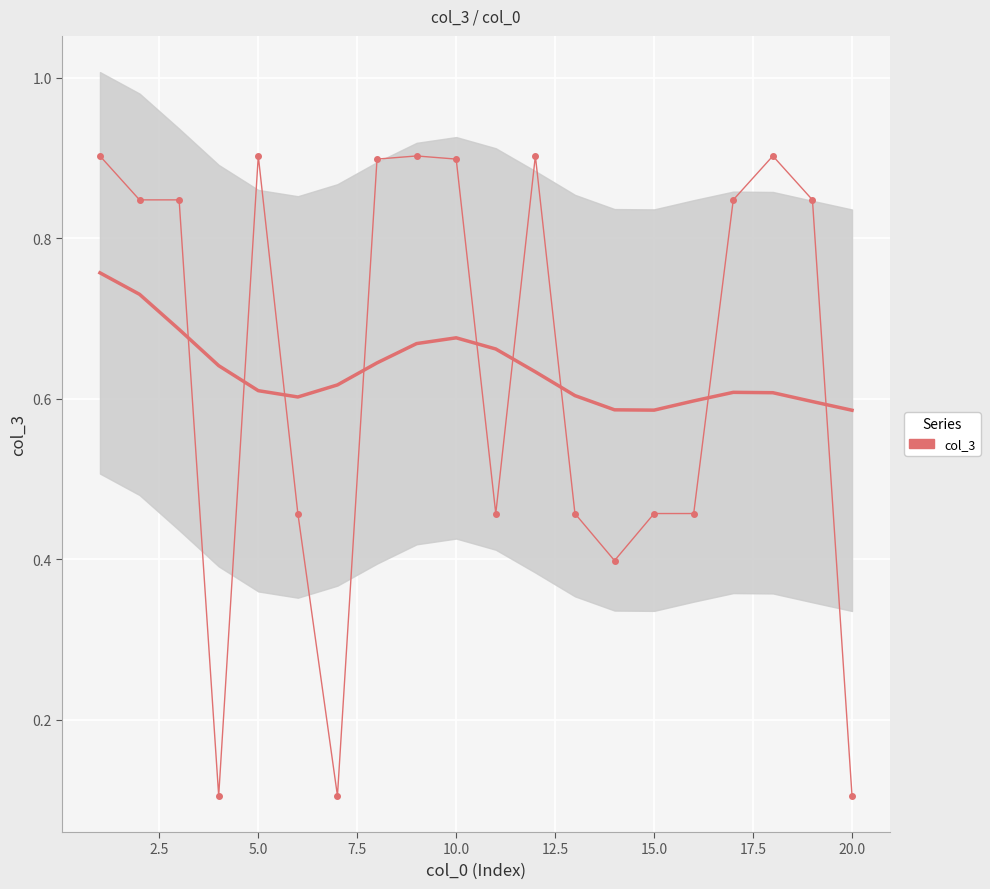

What is the average value?

0.6